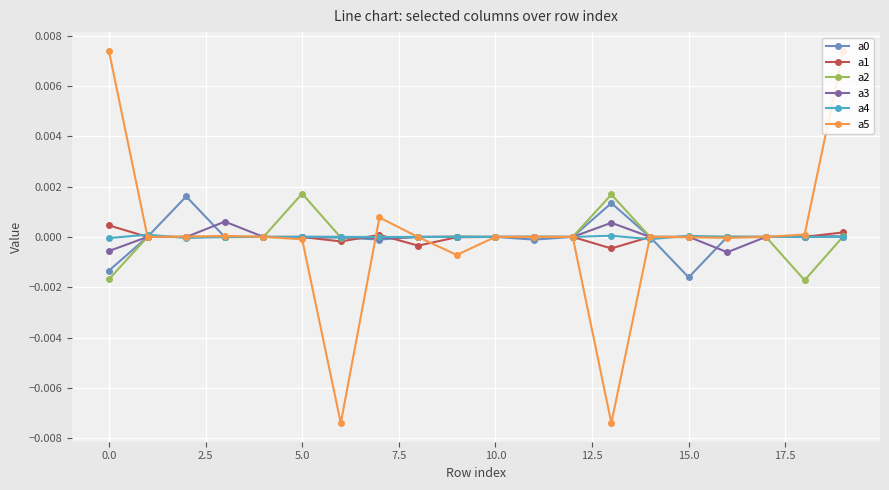

Which series has the widest spread of values?

a5